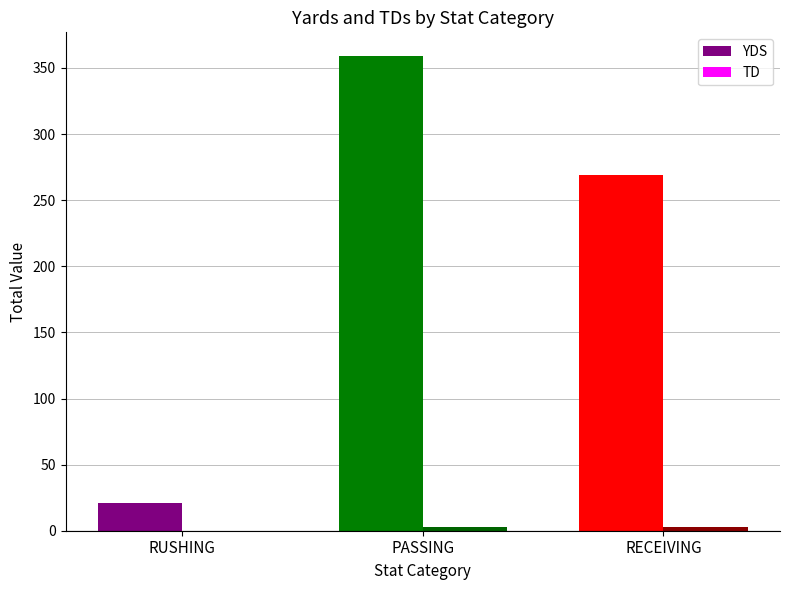

The YDS series shows 359 at PASSING. True or false?

True